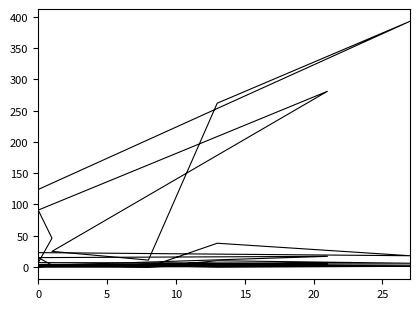

The value of Fan-In at 0 is 4. True or false?

True